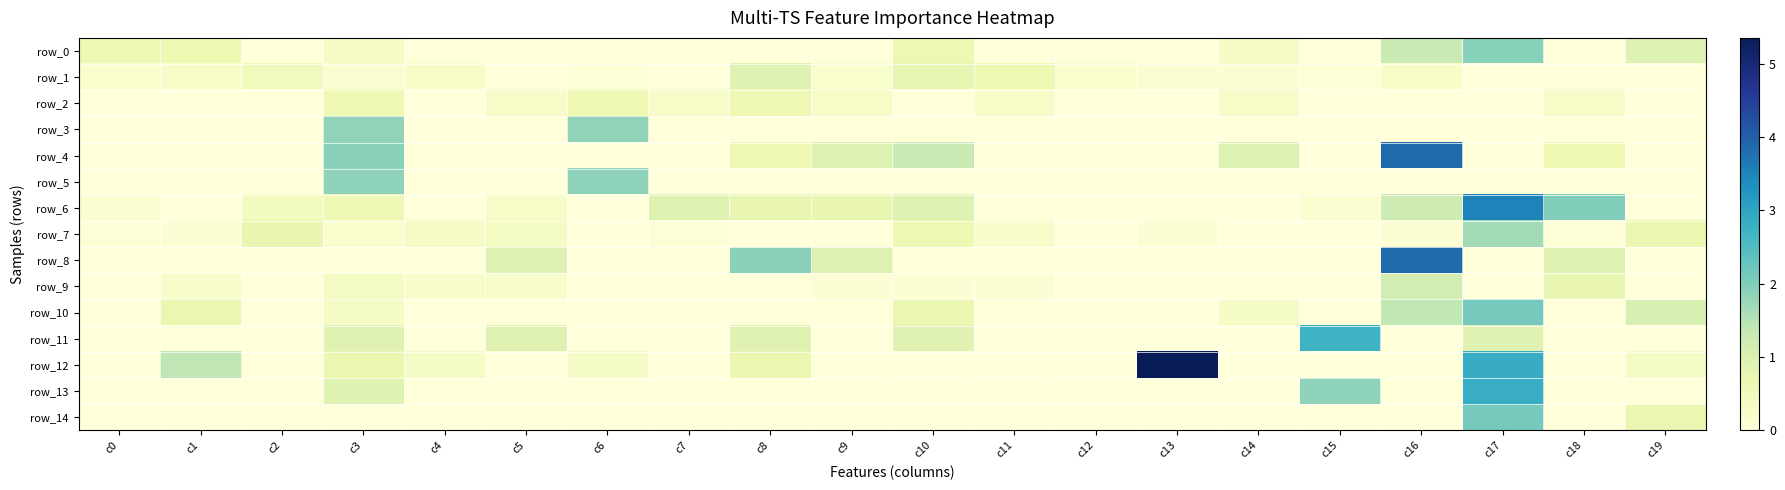

Is the value of row_3 at c1 greater than the value of row_2 at c7?

No